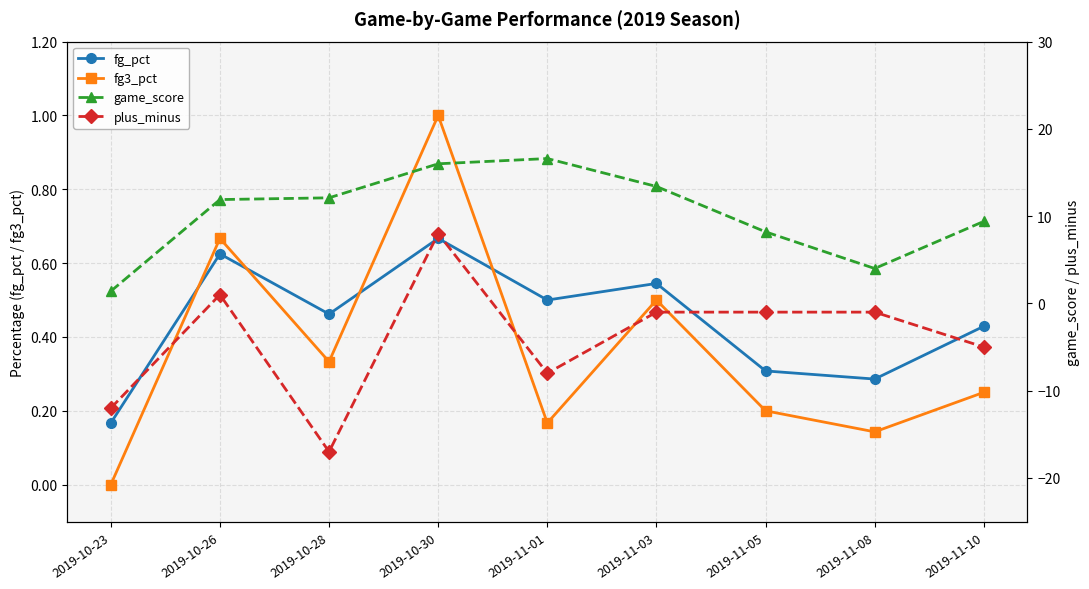

The value of fg3_pct at 2019-10-28 is 0.2. True or false?

False